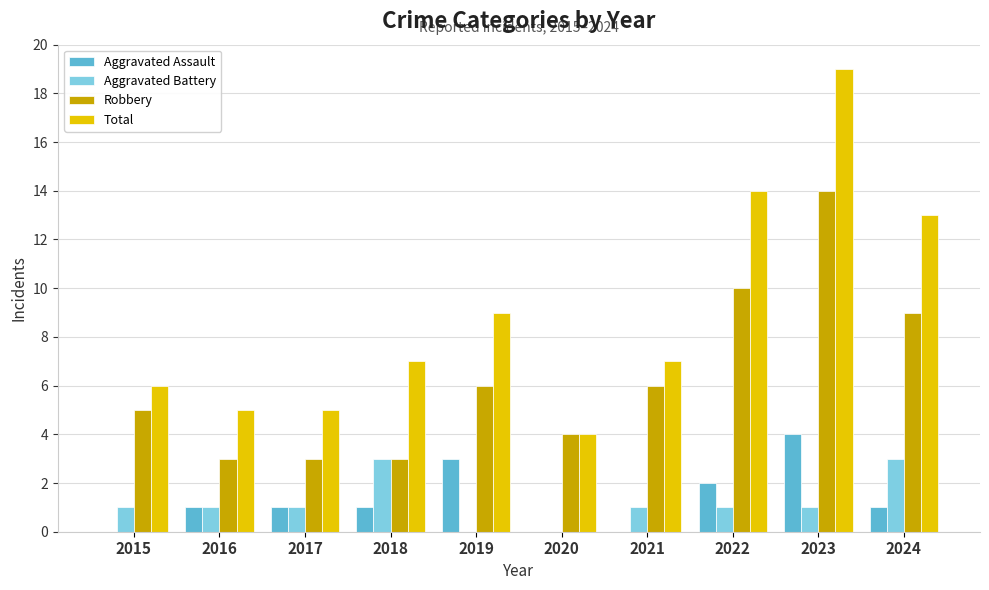

What is the difference between the Robbery values at 2023 and 2018?

11